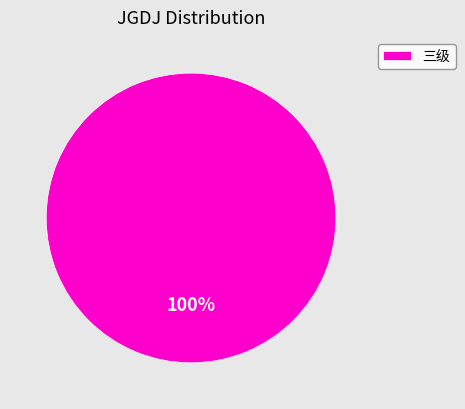

How many segments does this pie chart have?

1